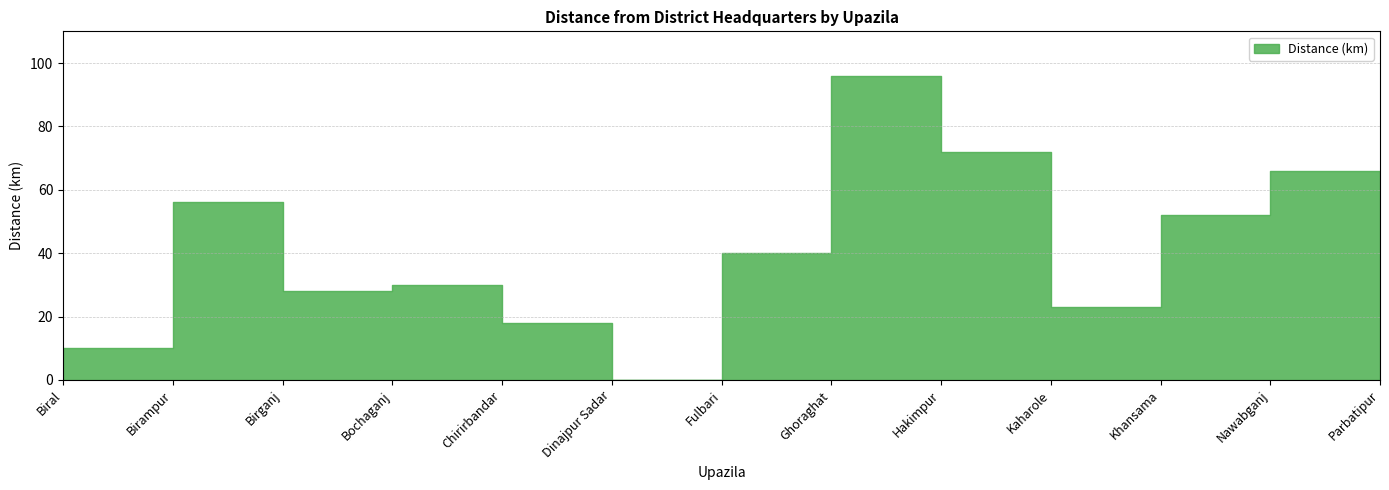

Reading left to right, list all the values displayed in this chart.

10	56	28	30	18	0	40	96	72	23	52	66	35